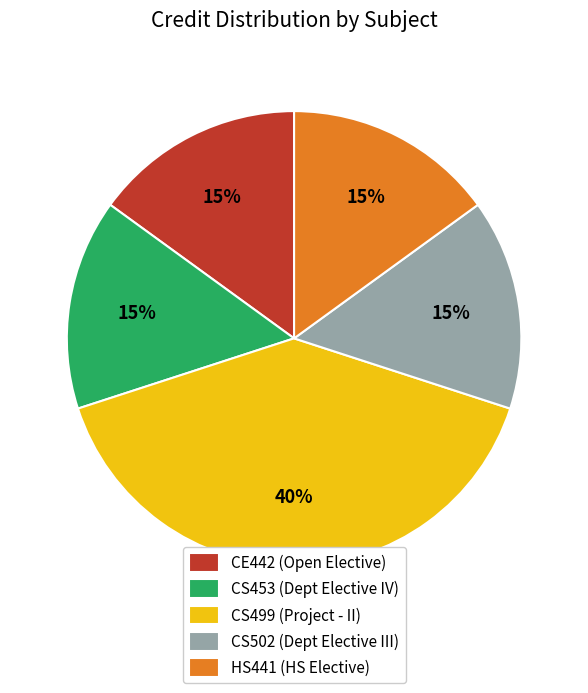

To the nearest percent, what percentage of the pie is CE442 (Open Elective)?

15%